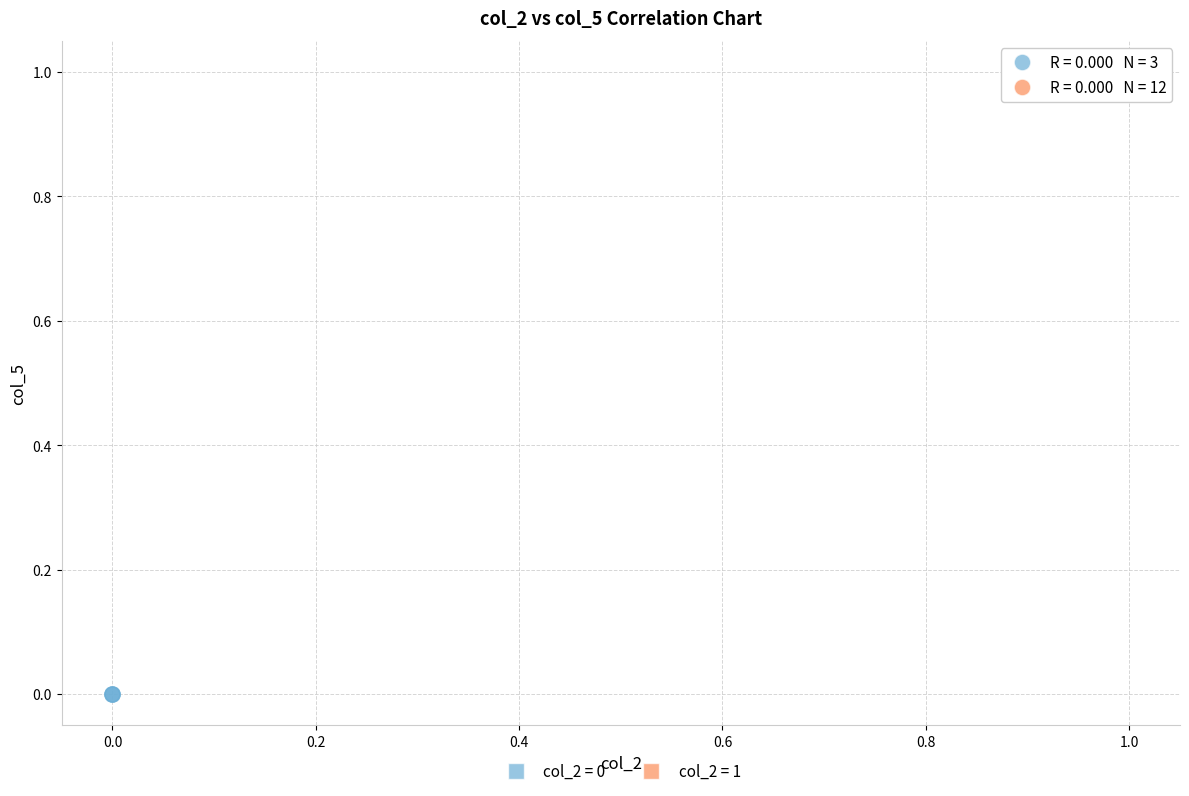

Which series contains the highest Y value?

col_2 = 1